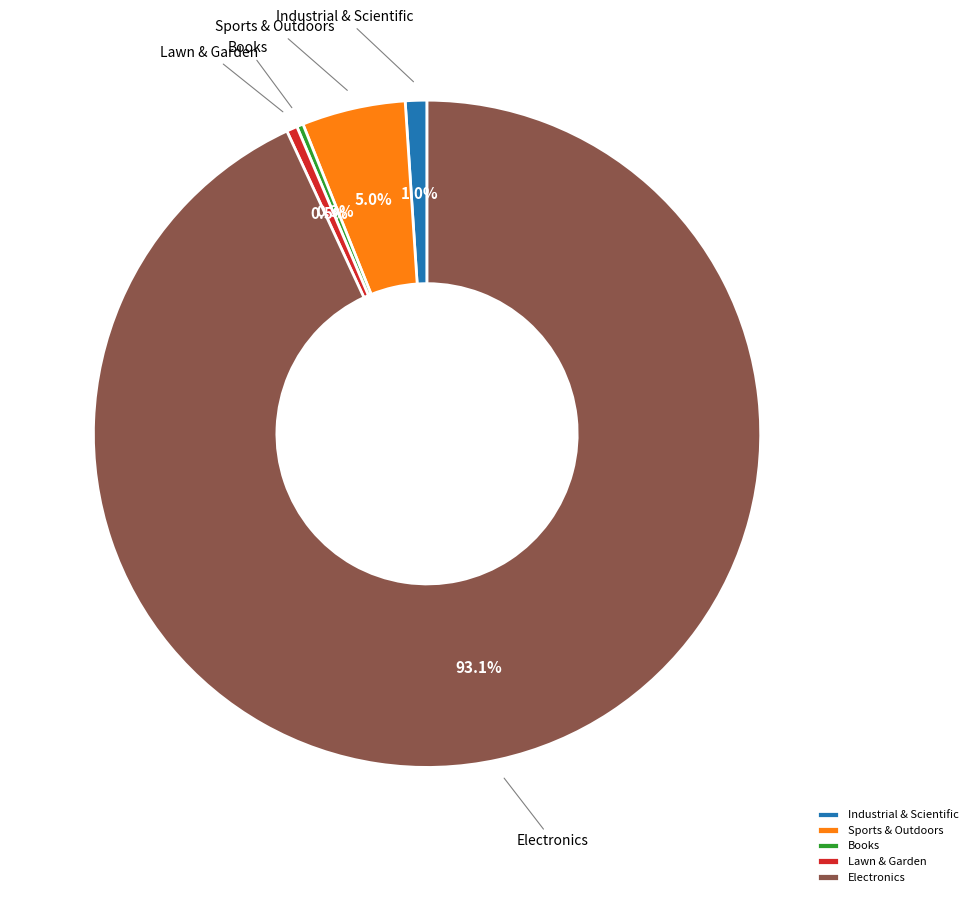

To the nearest percent, what is the difference between the largest and smallest slice percentages?

93%